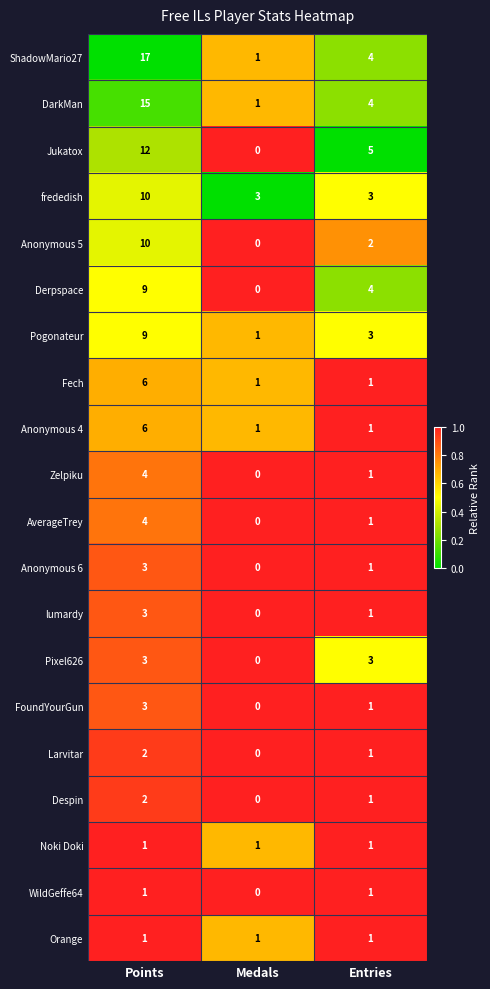

How many series are shown in this chart?

20